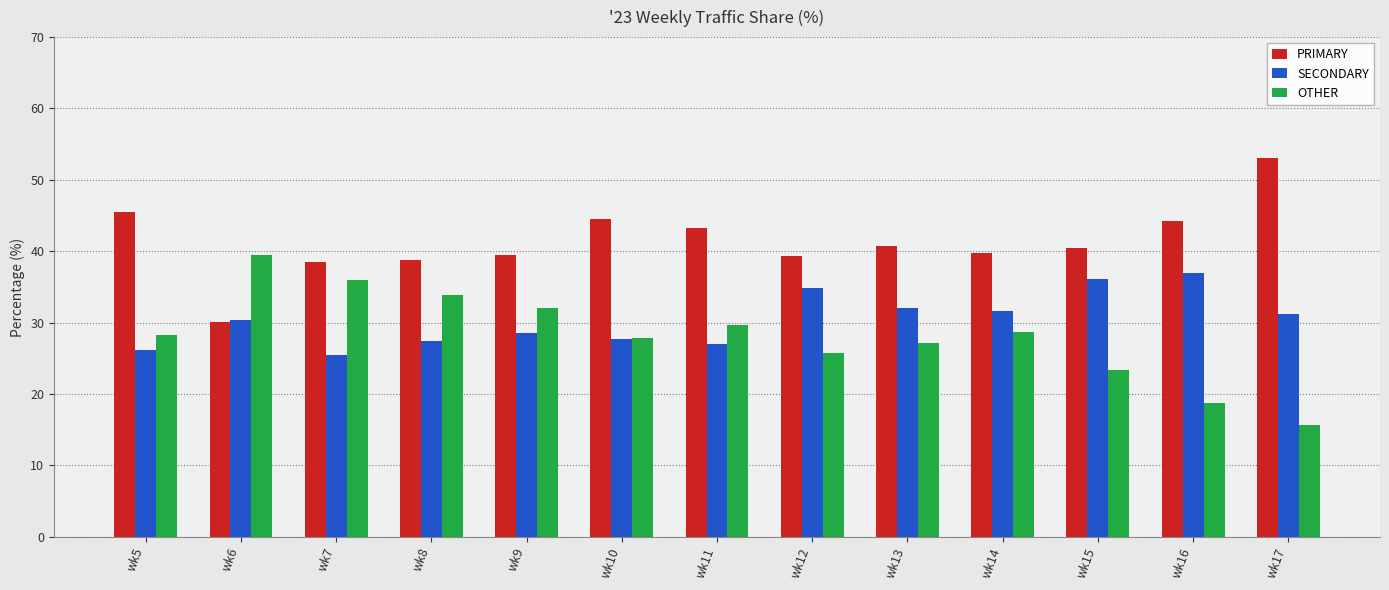

How many groups of bars are there?

13